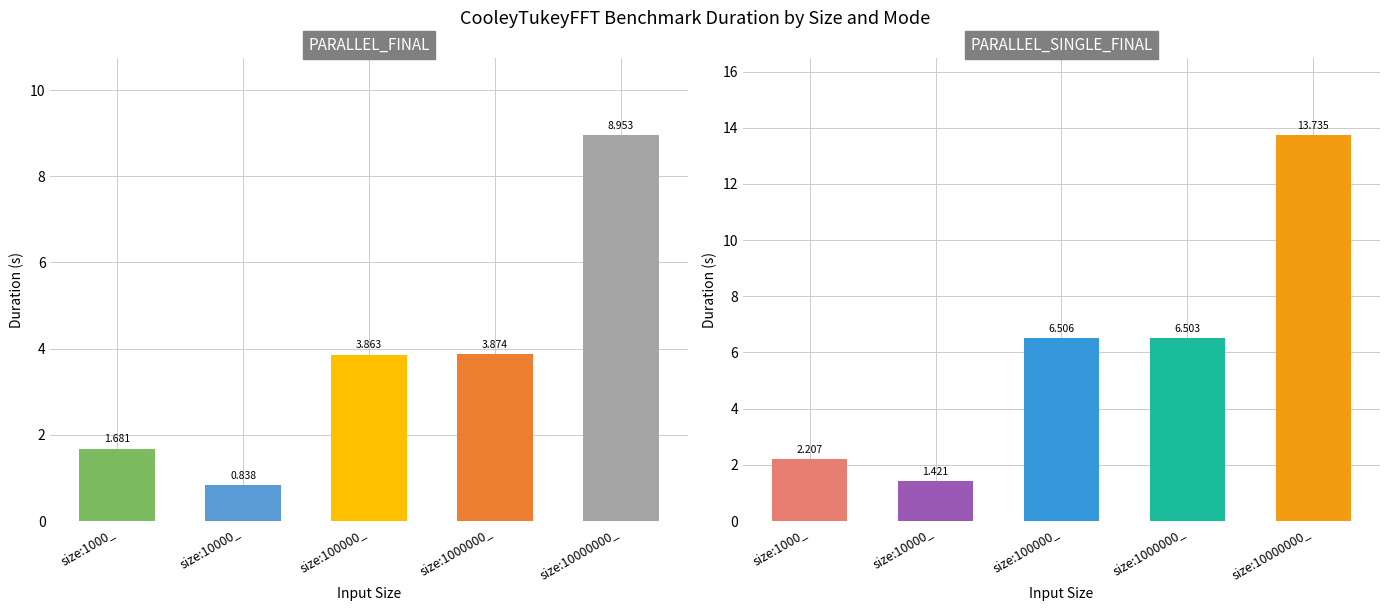

What is the label of the 3rd bar from the right?

size:100000_